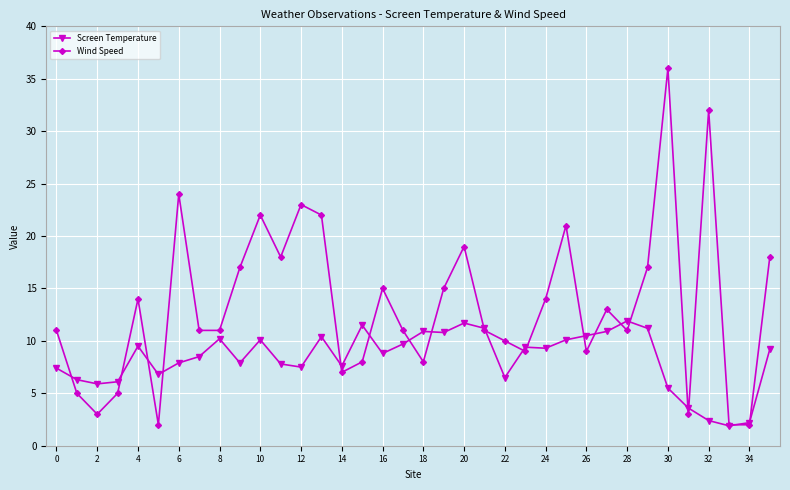

What is the value of the Screen Temperature point at the 12th from the left?

7.8